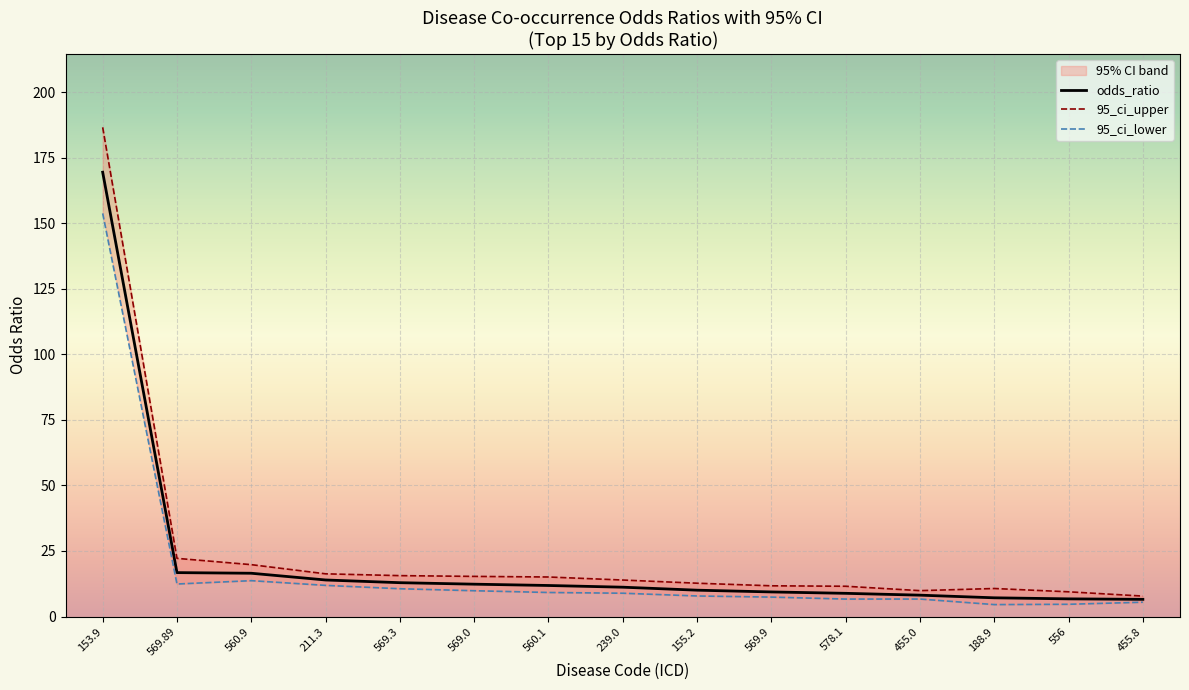

True or false: odds_ratio has a value of 16.8 at 569.89.

True